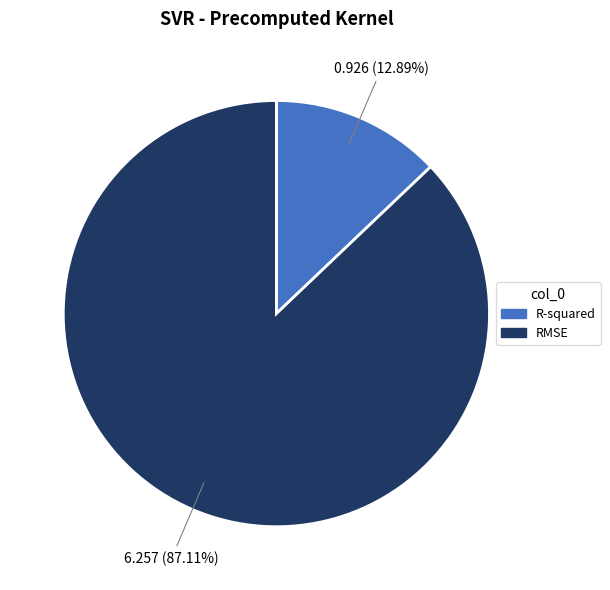

Count the number of slices in the pie.

2